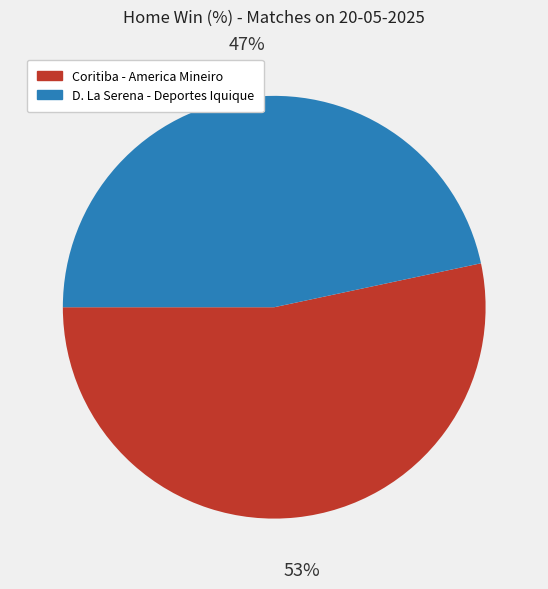

To the nearest percent, what is the average slice percentage?

50%